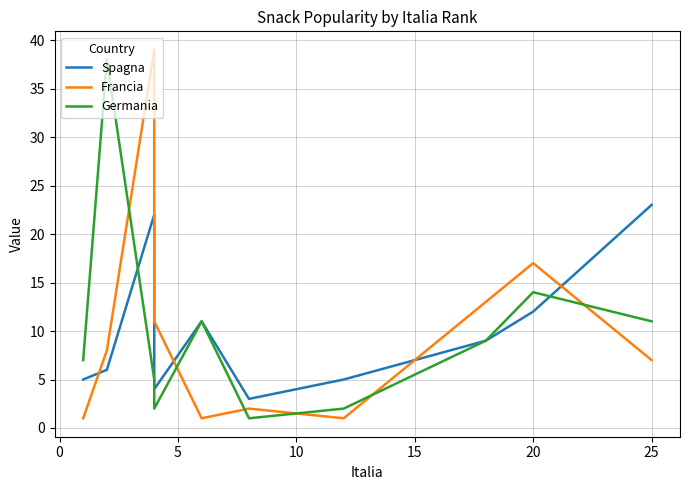

Reading left to right, what are all the values shown in this chart?

Spagna: 5	6	22	4	11	3	5	9	12	23
Francia: 1	8	39	11	1	2	1	13	17	7
Germania: 7	38	5	2	11	1	2	9	14	11